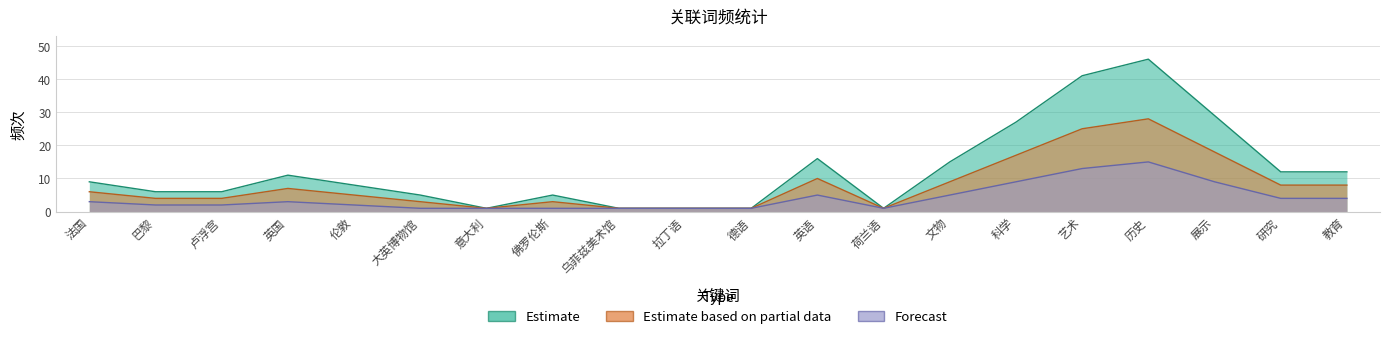

What is the sum of all Estimate values?

253